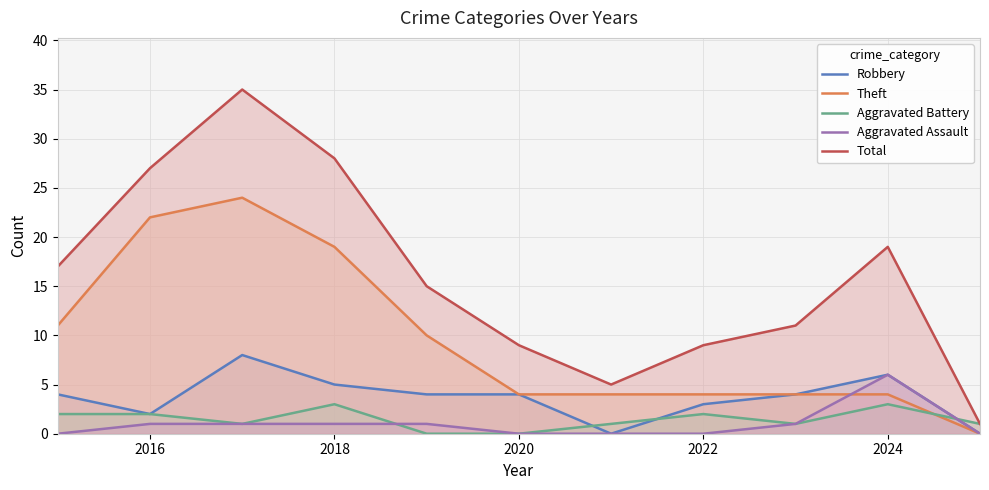

The value of Total at 2016 is 27. True or false?

True